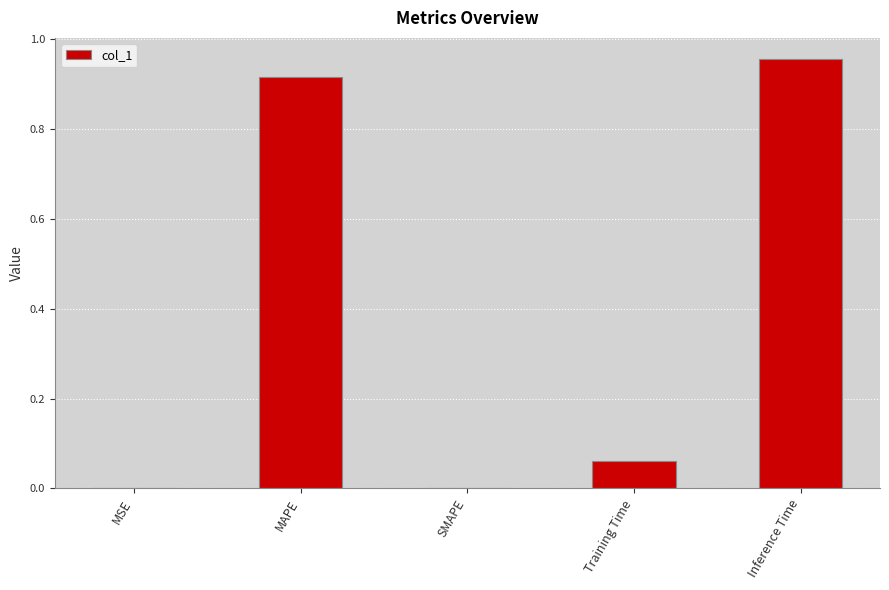

Count the number of data series in this chart.

1